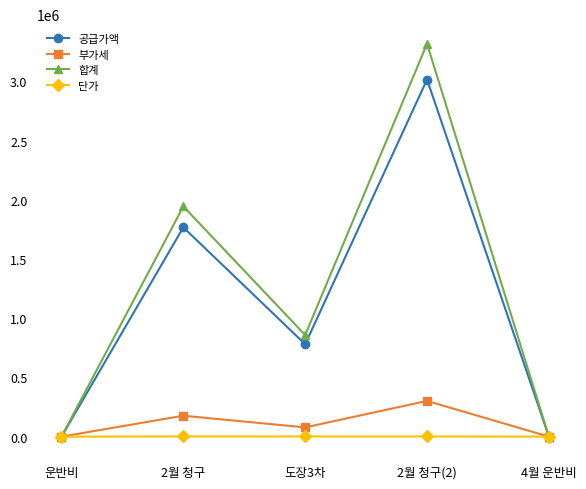

What is the sum of all 합계 values?

6118200